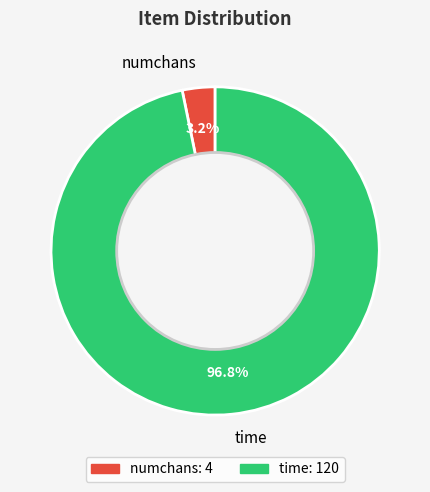

What is the smallest slice in the pie chart?

numchans